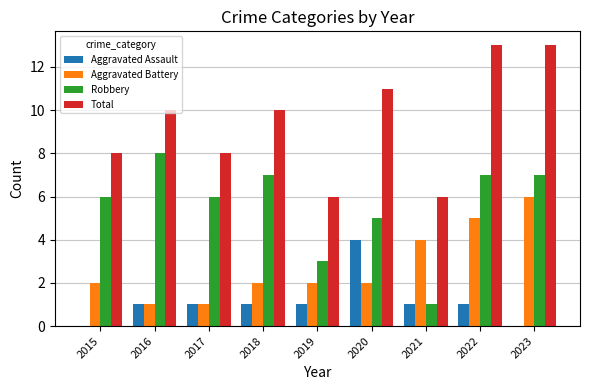

Is the value of Robbery at 2015 greater than the value of Aggravated Battery at 2017?

Yes